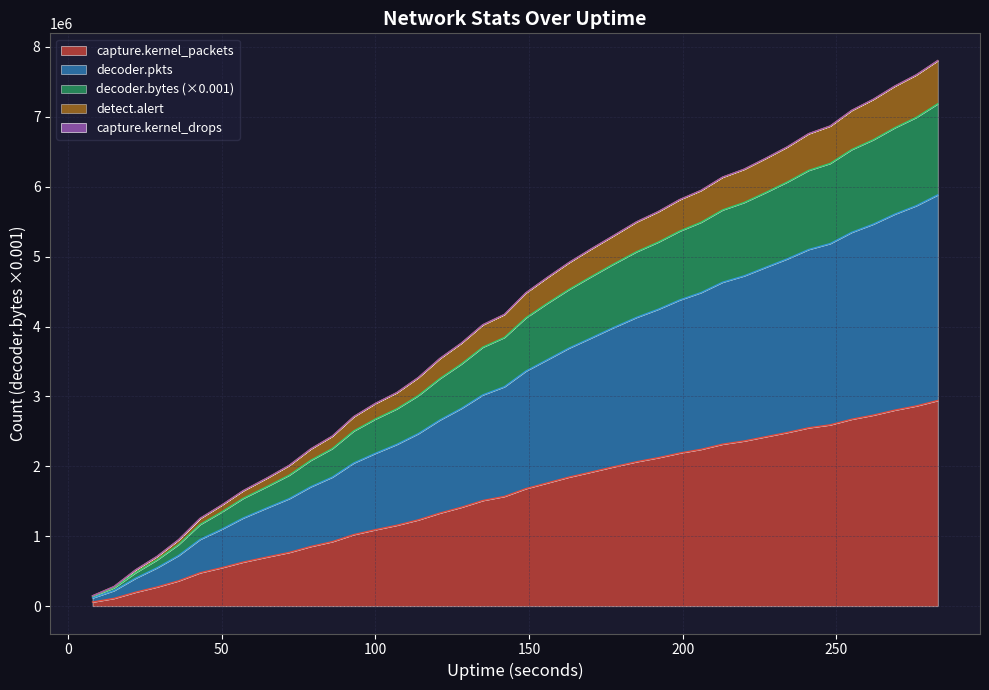

At which label does decoder.pkts reach its minimum?

8